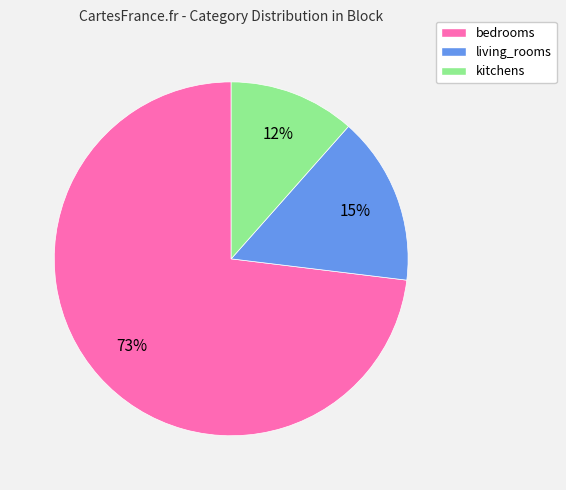

Count the number of slices in the pie.

3